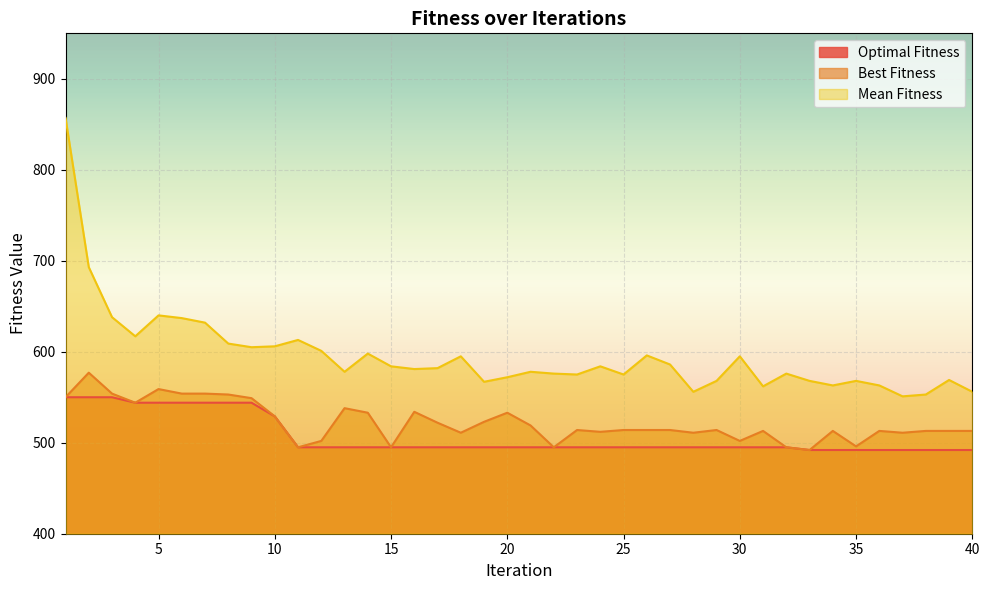

Reading left to right, list all the values displayed in this chart.

Optimal Fitness: 1=550	2=550	3=550	4=544	5=544	6=544	7=544	8=544	9=544	10=529	11=495	12=495	13=495	14=495	15=495	16=495	17=495	18=495	19=495	20=495	21=495	22=495	23=495	24=495	25=495	26=495	27=495	28=495	29=495	30=495	31=495	32=495	33=492	34=492	35=492	36=492	37=492	38=492	39=492	40=492
Best Fitness: 1=550	2=577	3=554	4=544	5=559	6=554	7=554	8=553	9=549	10=529	11=495	12=502	13=538	14=533	15=495	16=534	17=522	18=511	19=523	20=533	21=519	22=495	23=514	24=512	25=514	26=514	27=514	28=511	29=514	30=502	31=513	32=495	33=492	34=513	35=496	36=513	37=511	38=513	39=513	40=513
Mean Fitness: 1=857	2=693	3=638	4=617	5=640	6=637	7=632	8=609	9=605	10=606	11=613	12=601	13=578	14=598	15=584	16=581	17=582	18=595	19=567	20=572	21=578	22=576	23=575	24=584	25=575	26=596	27=586	28=556	29=568	30=595	31=562	32=576	33=568	34=563	35=568	36=563	37=551	38=553	39=569	40=556